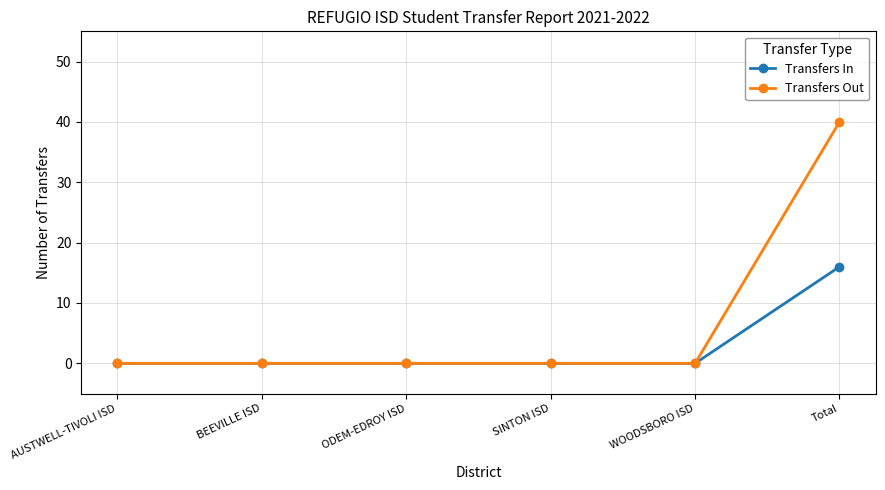

Is this an area chart (filled region under the line)?

No